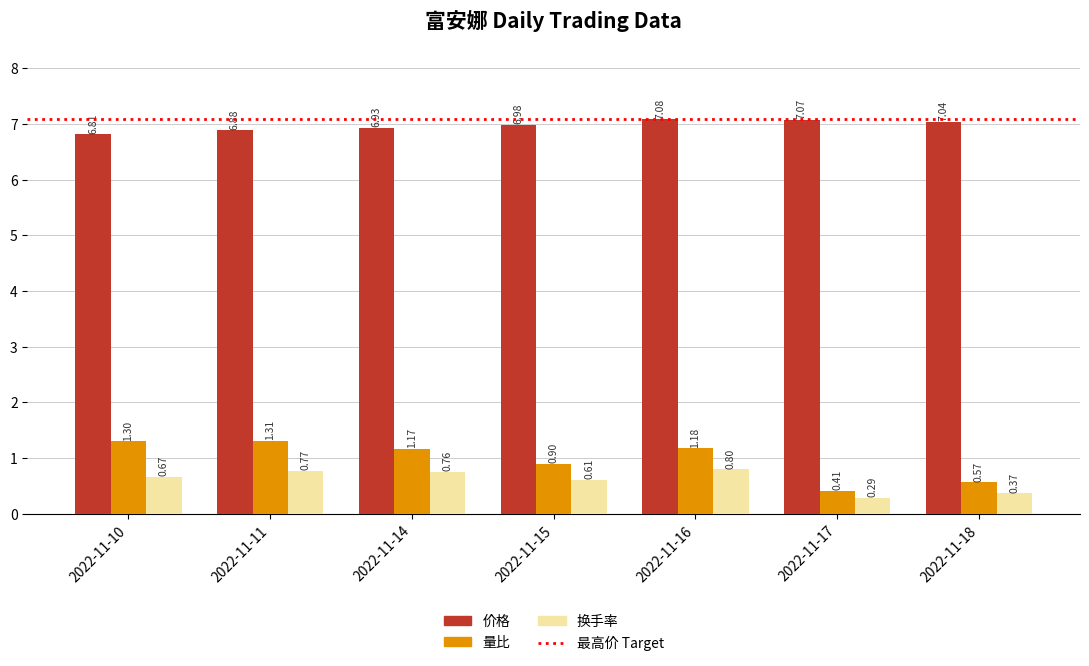

How many 量比 values are between 0 and 1?

3